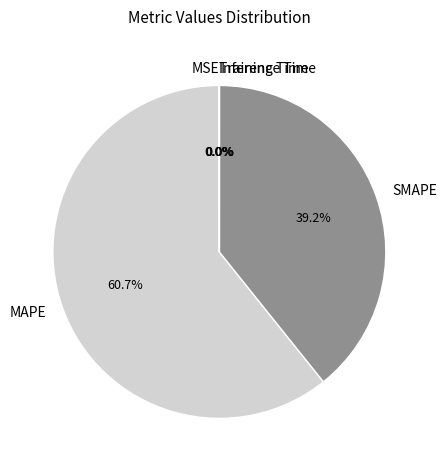

Is MAPE the majority of the pie?

Yes